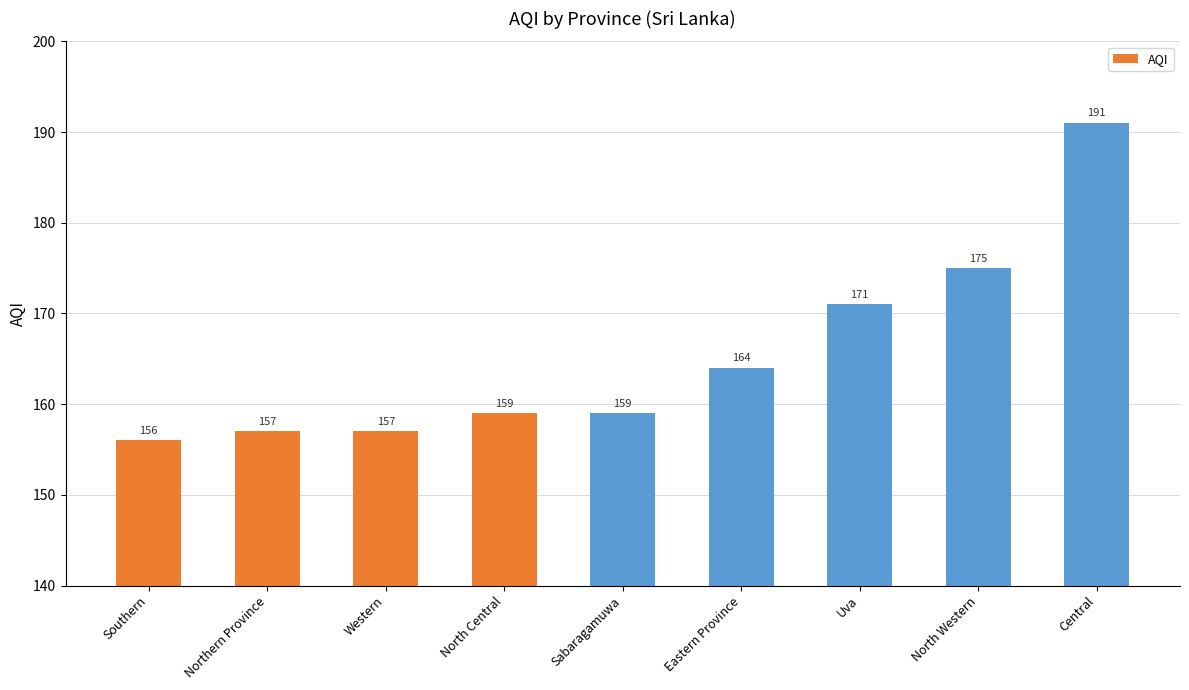

Reading right to left, what are all the values shown in this chart?

191	175	171	164	159	159	157	157	156